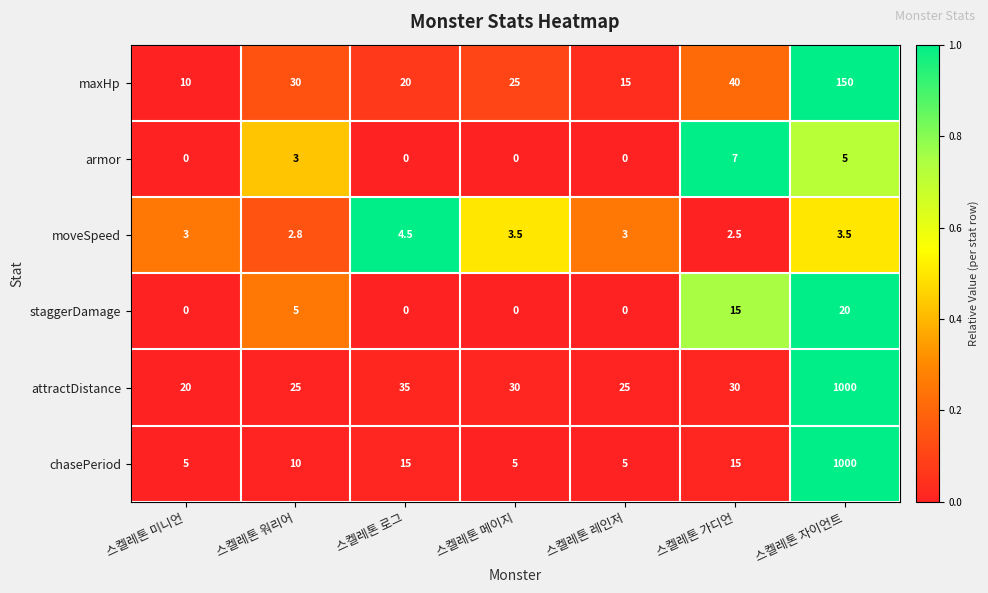

What is the difference between the armor values at 스켈레톤 미니언 and 스켈레톤 가디언?

7.0